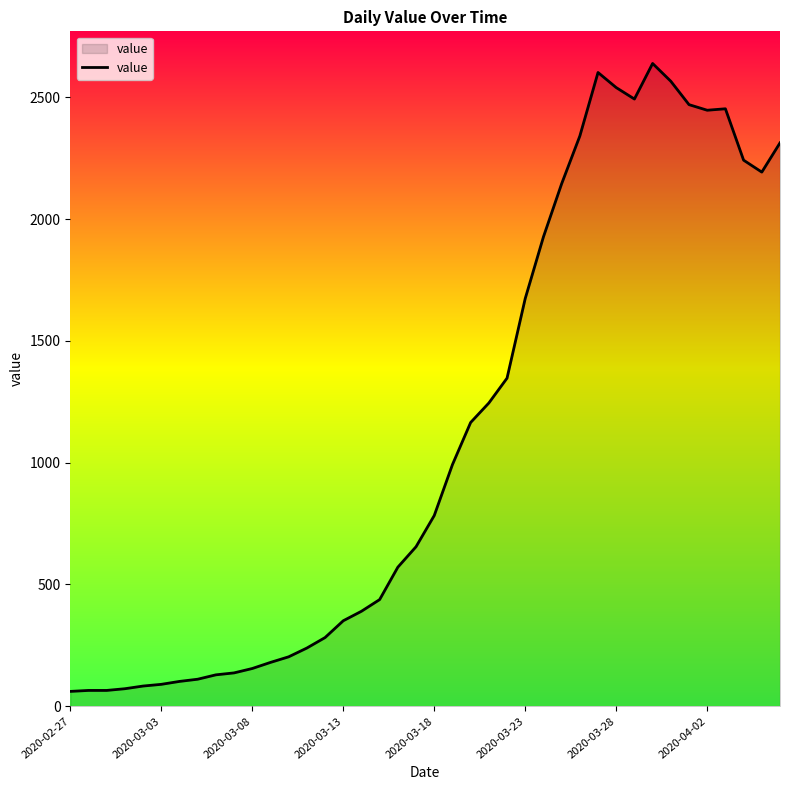

What is the sum of all values?

44956